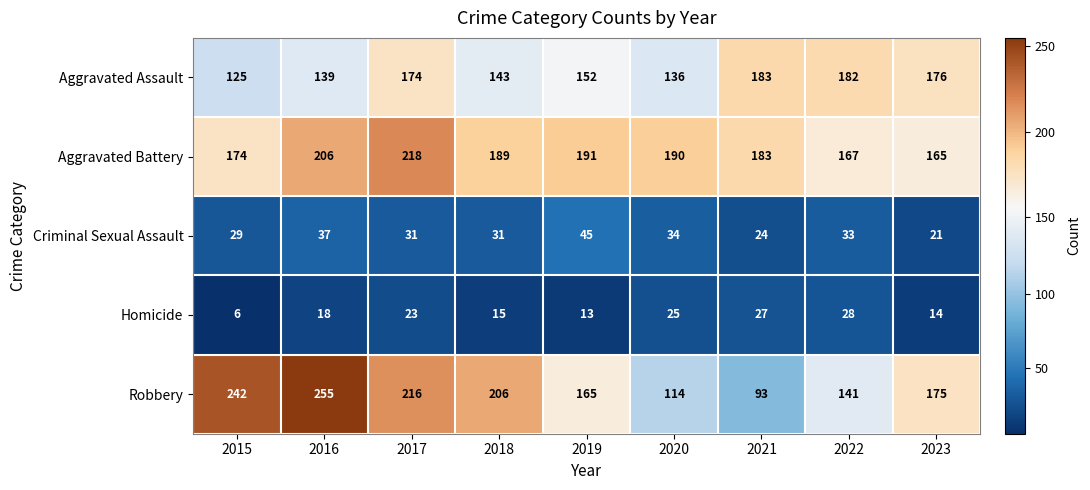

List the labels in order of Homicide value, smallest first.

2015, 2019, 2023, 2018, 2016, 2017, 2020, 2021, 2022